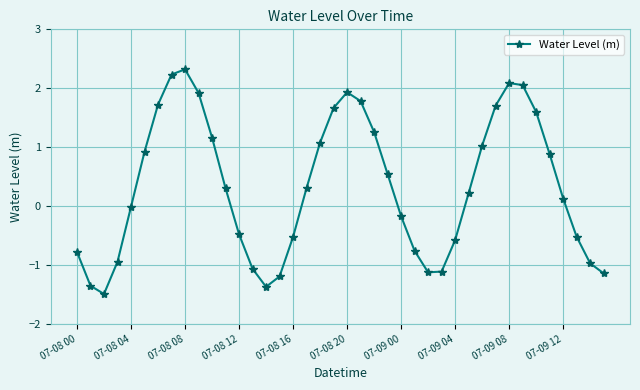

How many interior local peaks (higher than both neighbors) does the data have?

3